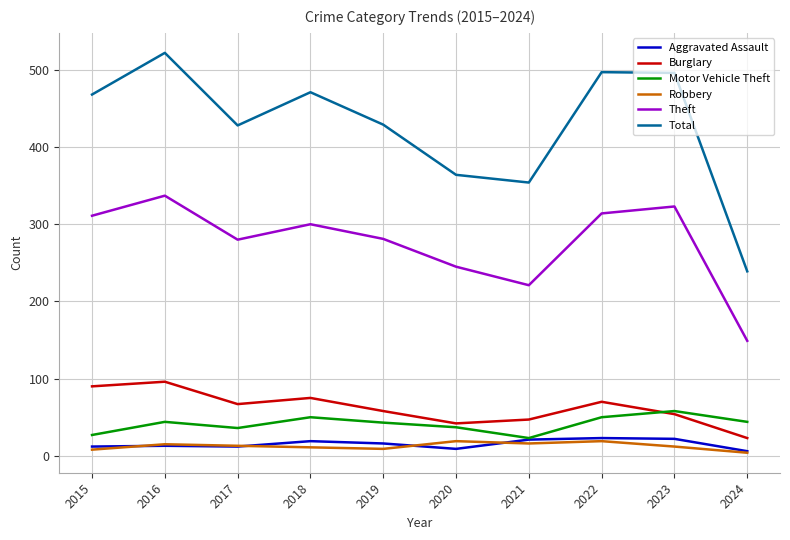

True or false: Motor Vehicle Theft and Total cross at least once.

False